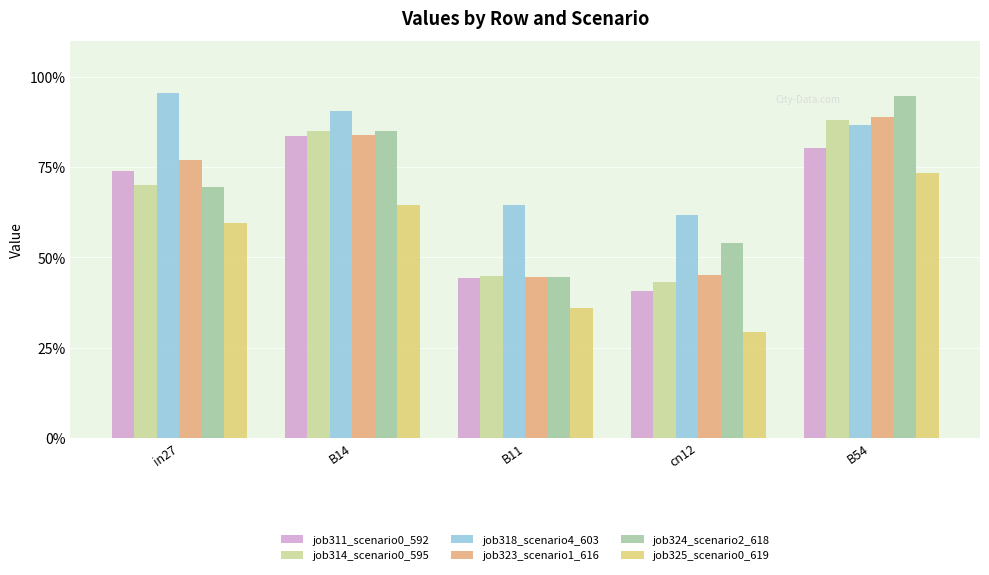

Reading left to right, what are all the values shown in this chart?

job311_scenario0_592: in27=0.7	B14=0.8	B11=0.4	cn12=0.4	B54=0.8
job314_scenario0_595: in27=0.7	B14=0.9	B11=0.4	cn12=0.4	B54=0.9
job318_scenario4_603: in27=1.0	B14=0.9	B11=0.6	cn12=0.6	B54=0.9
job323_scenario1_616: in27=0.8	B14=0.8	B11=0.4	cn12=0.5	B54=0.9
job324_scenario2_618: in27=0.7	B14=0.8	B11=0.4	cn12=0.5	B54=0.9
job325_scenario0_619: in27=0.6	B14=0.6	B11=0.4	cn12=0.3	B54=0.7